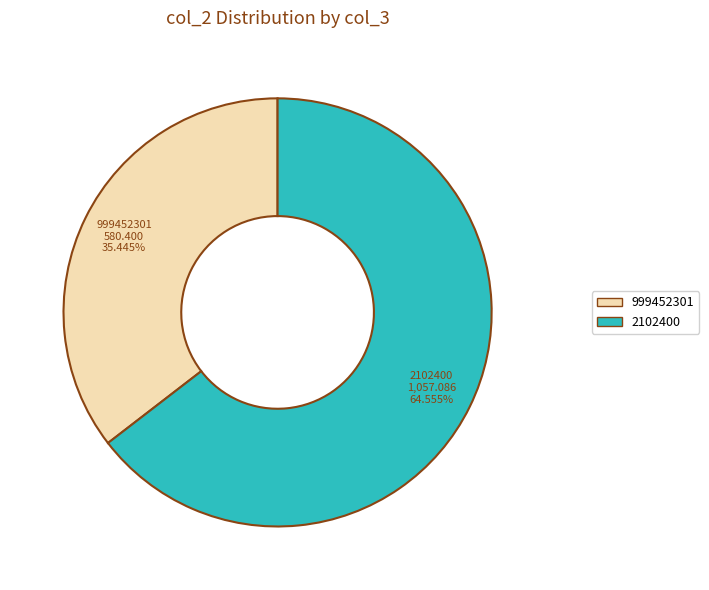

Approximately how many times larger is the value at 2102400 compared to 999452301?

1.8